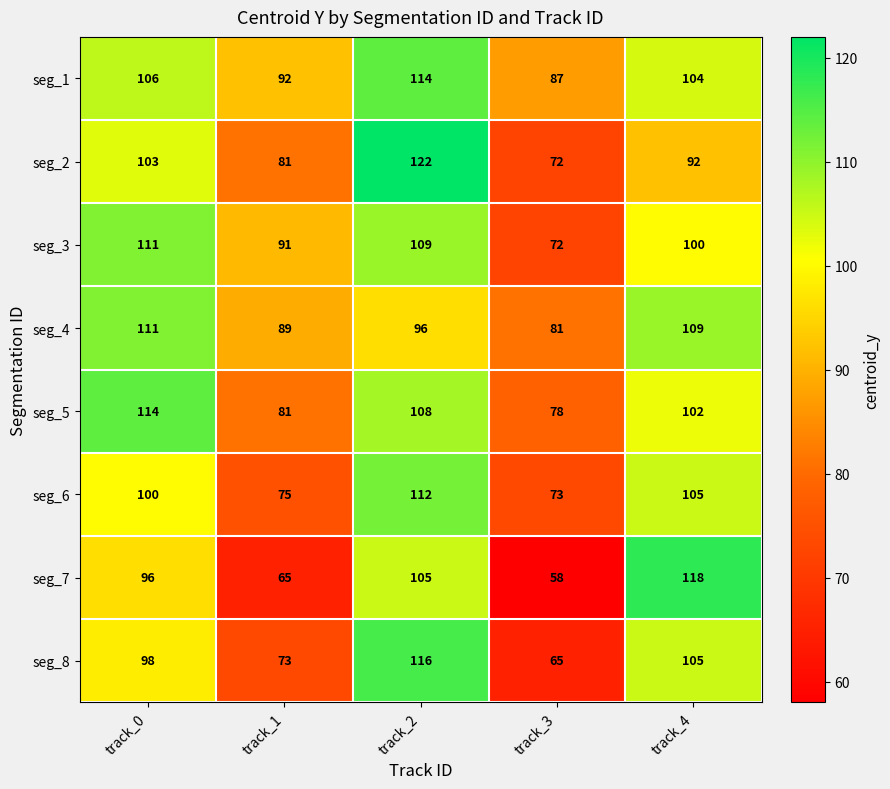

What is the sum of all seg_1 values?

503